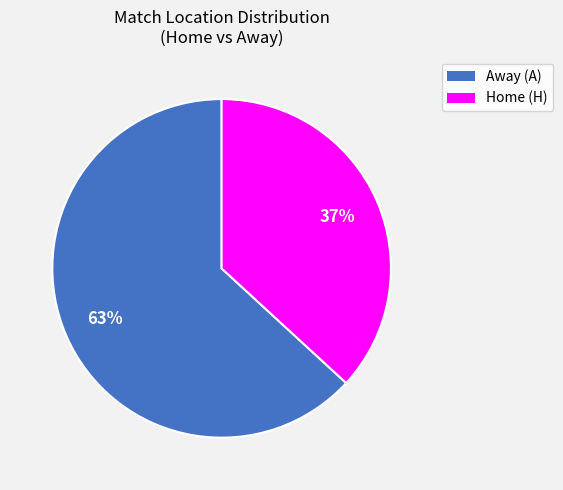

Is there a majority slice in this chart?

Yes